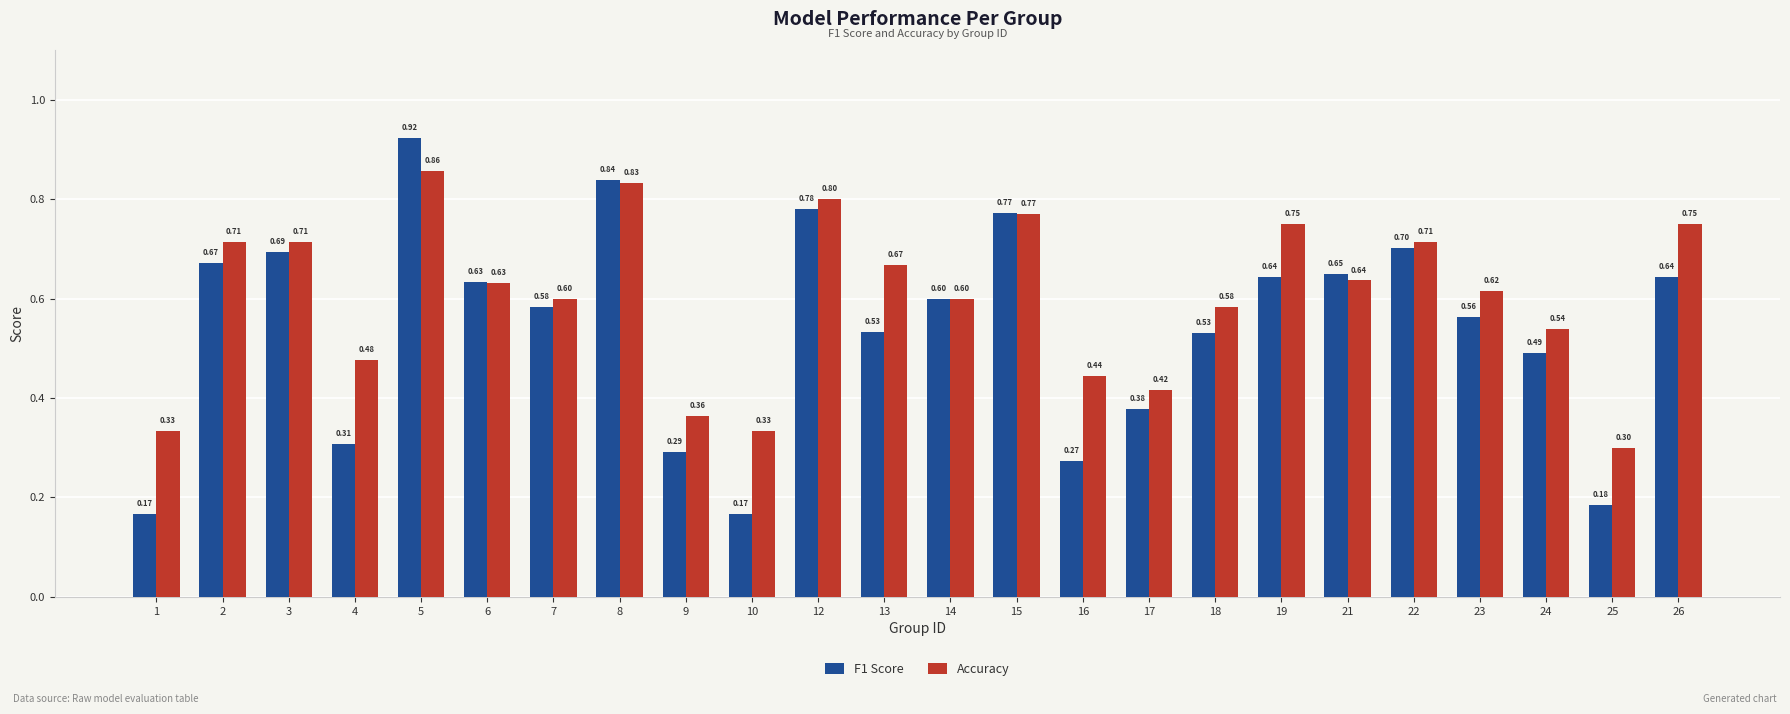

Are the bars horizontal?

No